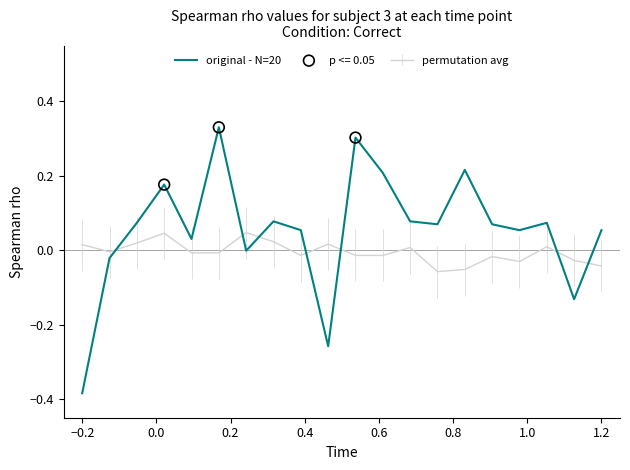

Which series has the widest spread of values?

original - N=20